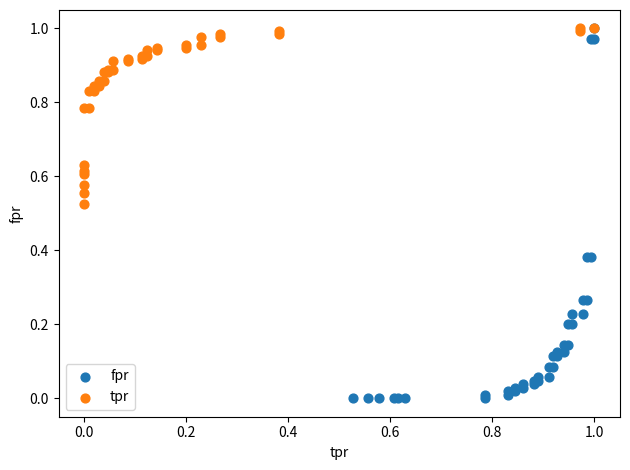

Which series has the largest Y range (max minus min)?

fpr